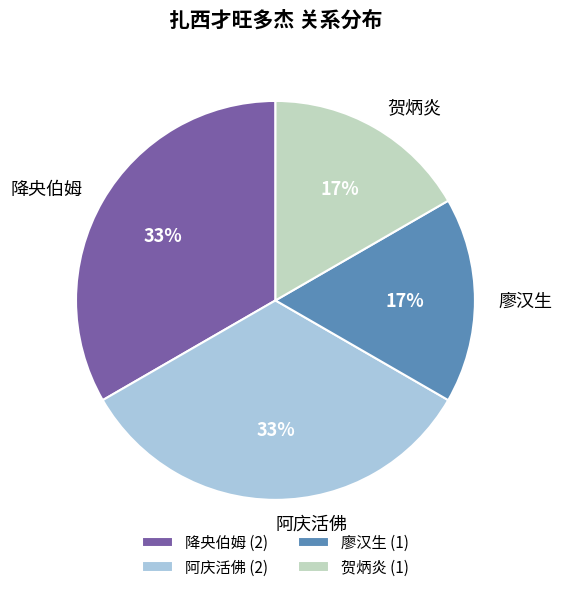

What percentage is the 阿庆活佛 slice, to the nearest percent?

33%